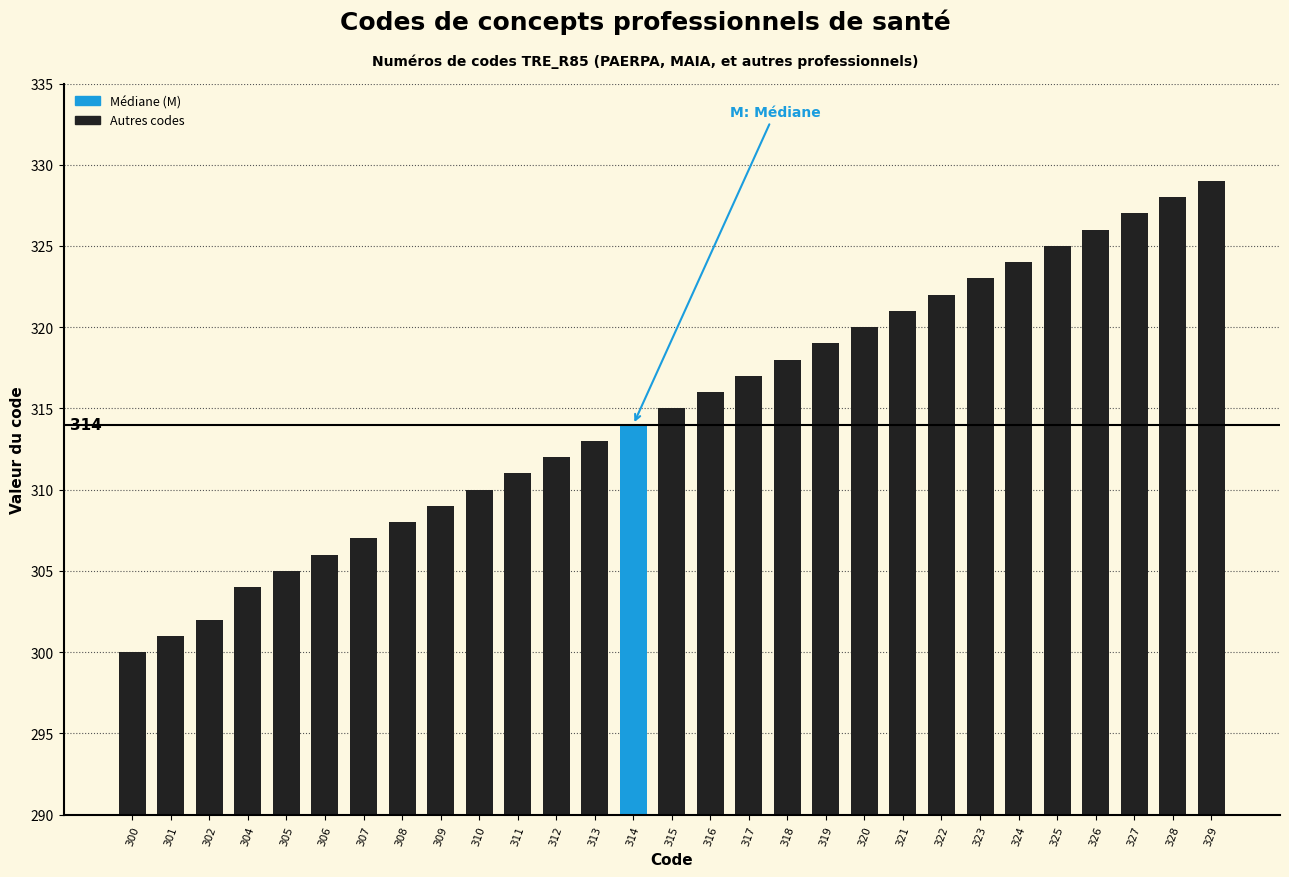

Where is the data nearest to the value 314?

314